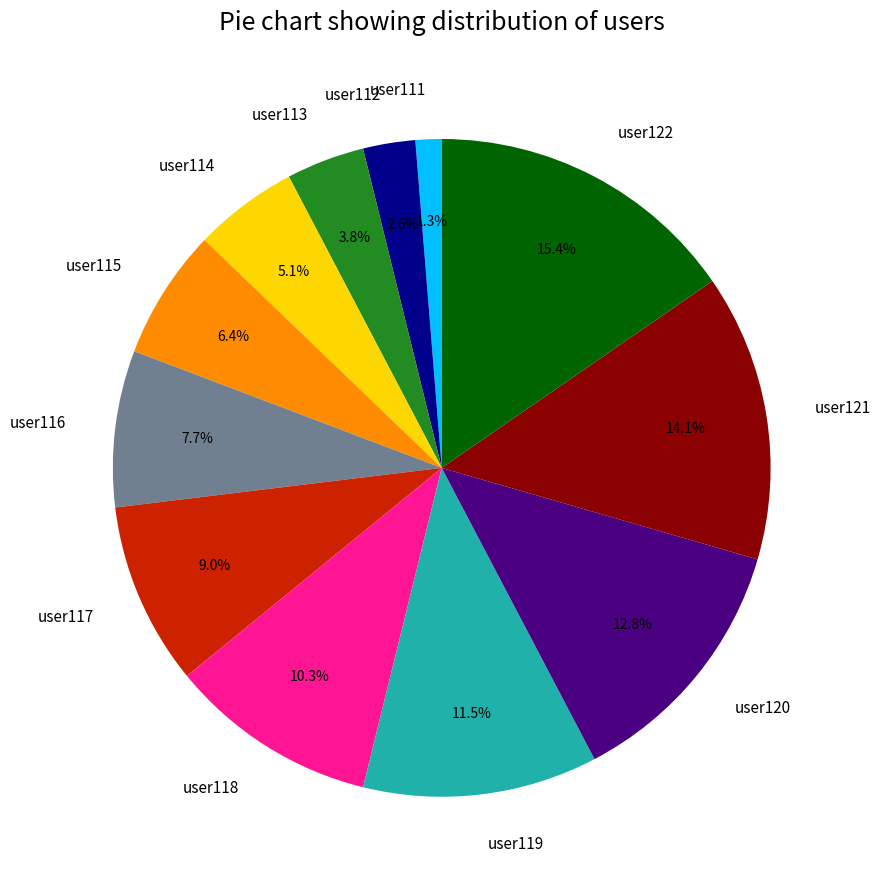

Combined, do user117 and user120 account for over 50%?

No